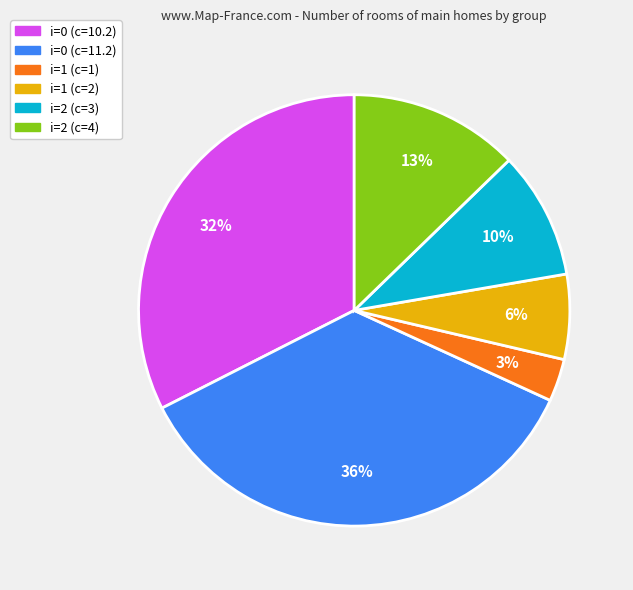

How many slices are in this pie chart?

6